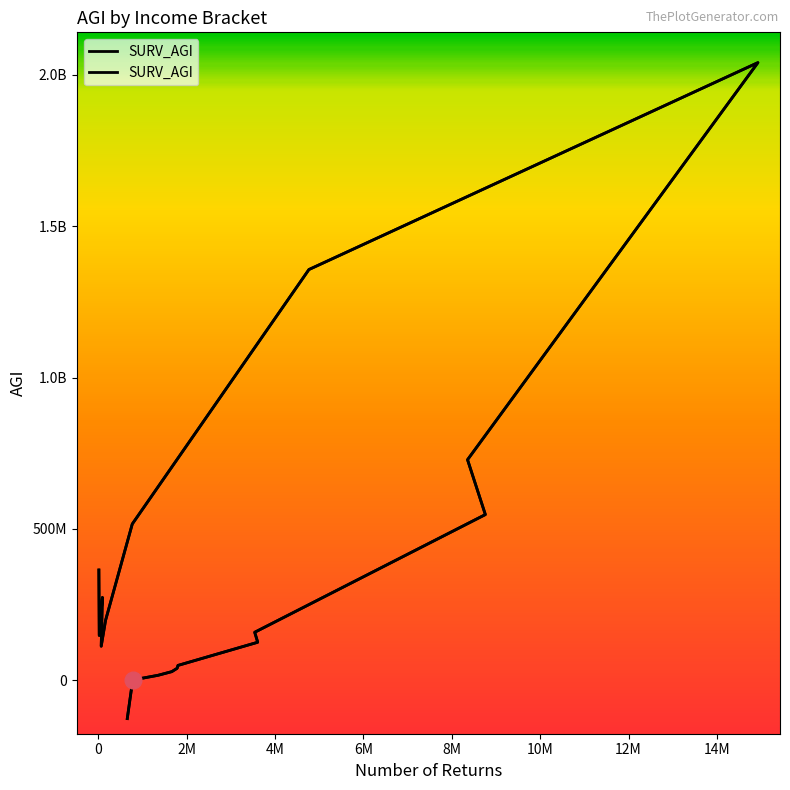

How many positive values are there?

18